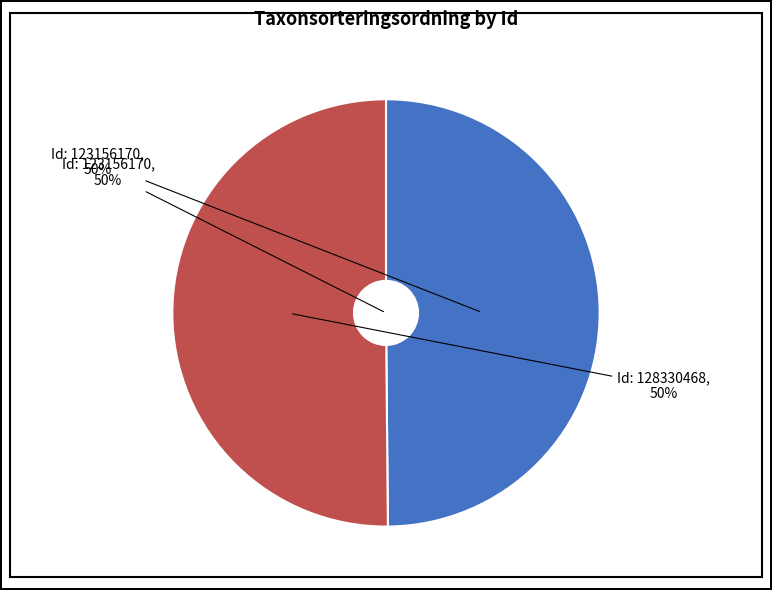

Count the number of slices in the pie.

2